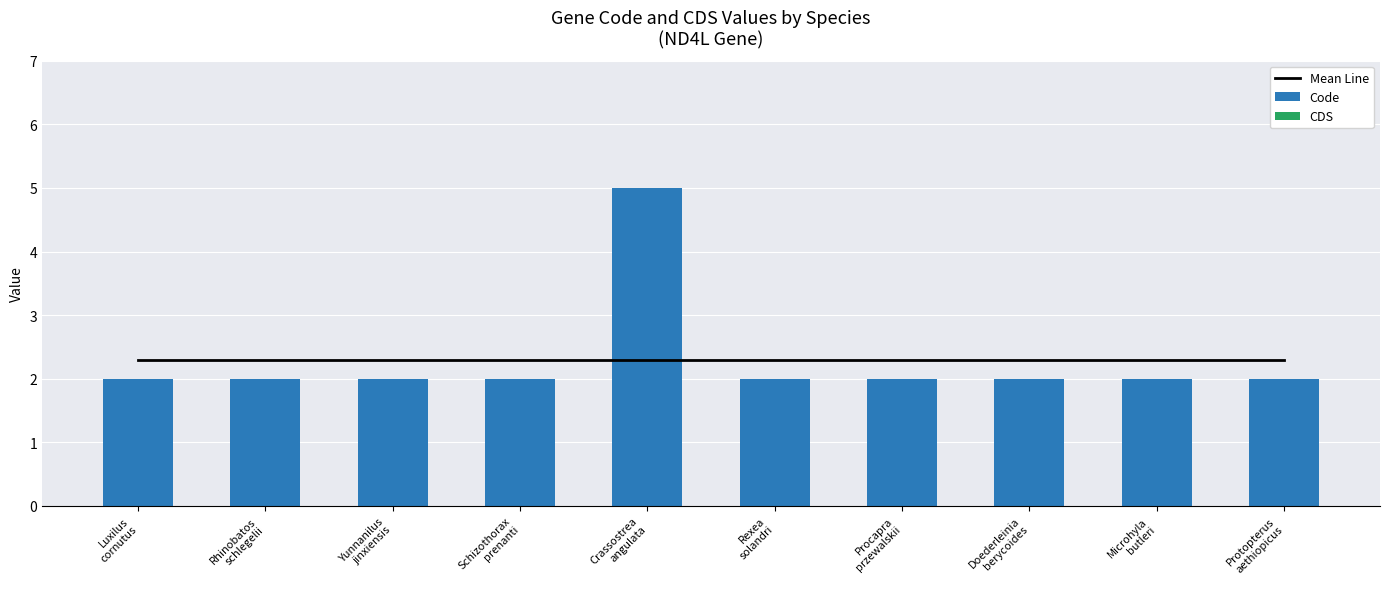

At which category is the sum across all series the highest?

Crassostrea
angulata